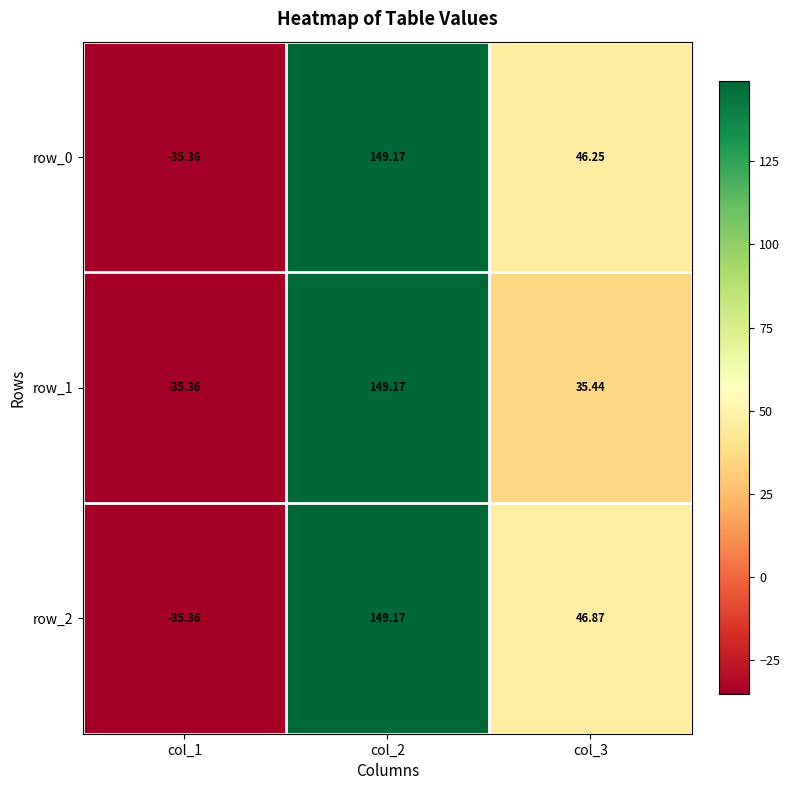

What is the average value of the row_1 series?

49.8